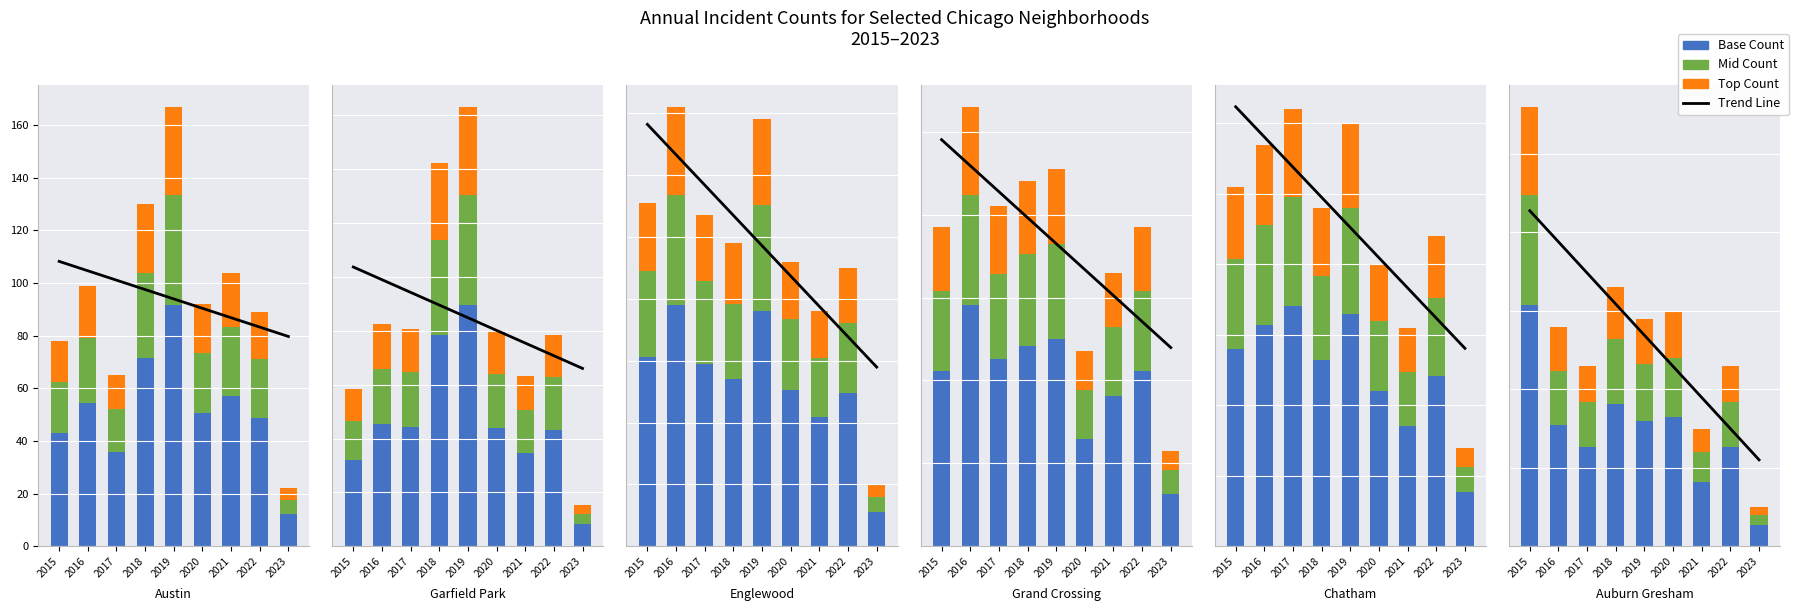

Rank the series by their maximum value, from highest to lowest.

Trend Line, Base Count, Mid Count, Top Count